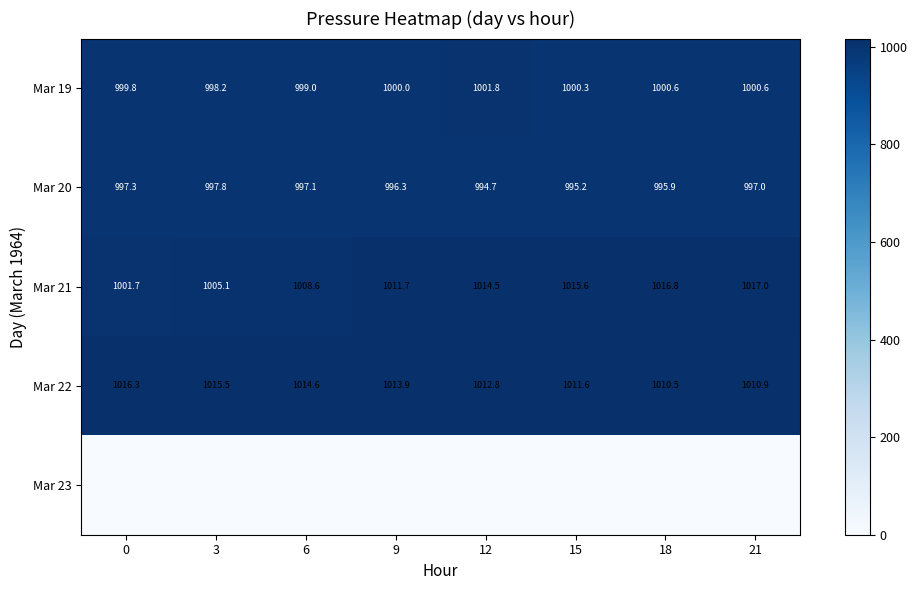

The Mar 20 series shows 995.2 at 15. True or false?

True